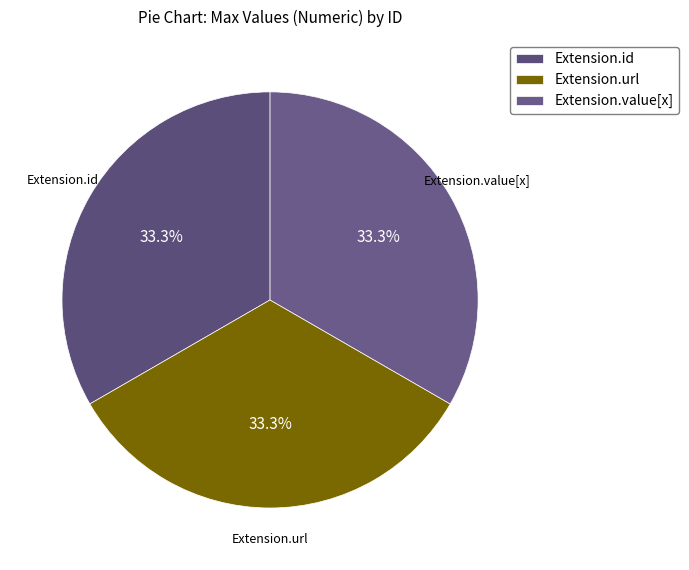

What is the ratio of the value at Extension.url to the value at Extension.id?

1.0